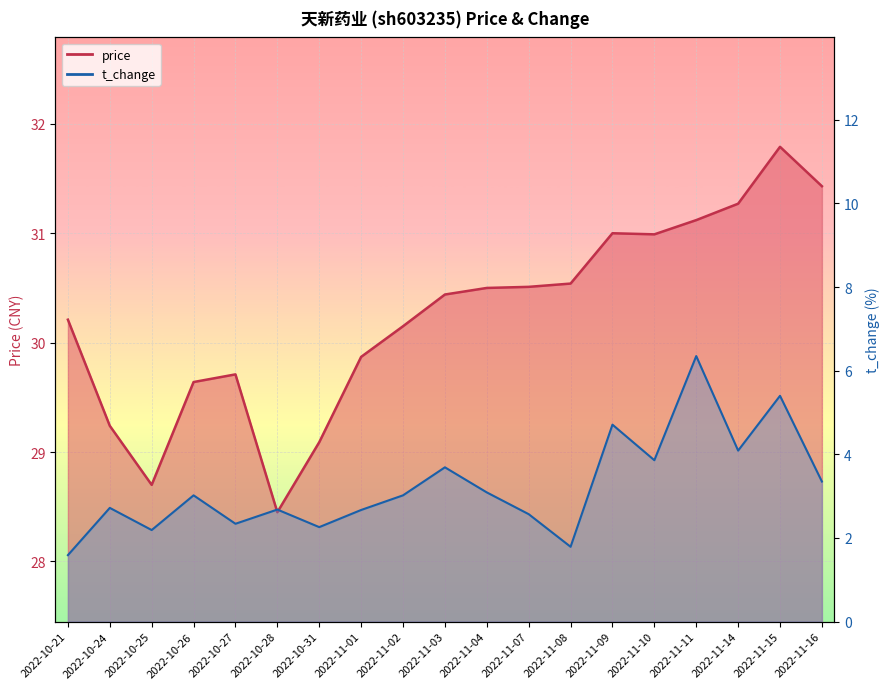

At how many categories does at least one series exceed 25?

19